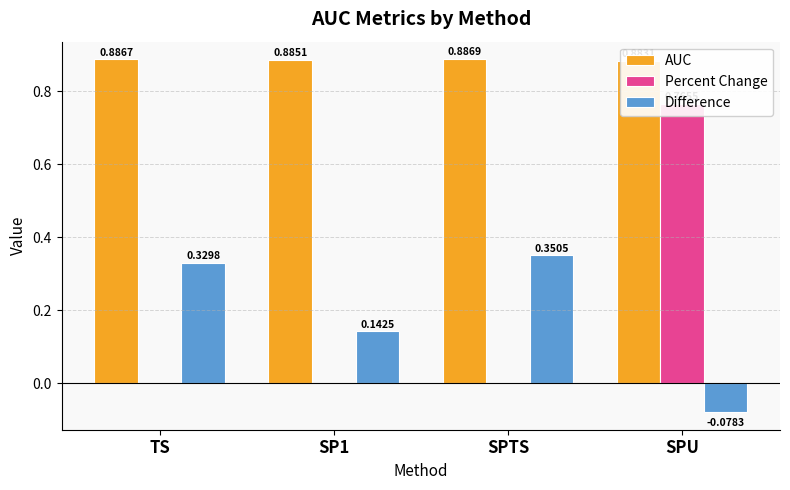

List the labels in order of AUC value, largest first.

SPTS, TS, SP1, SPU